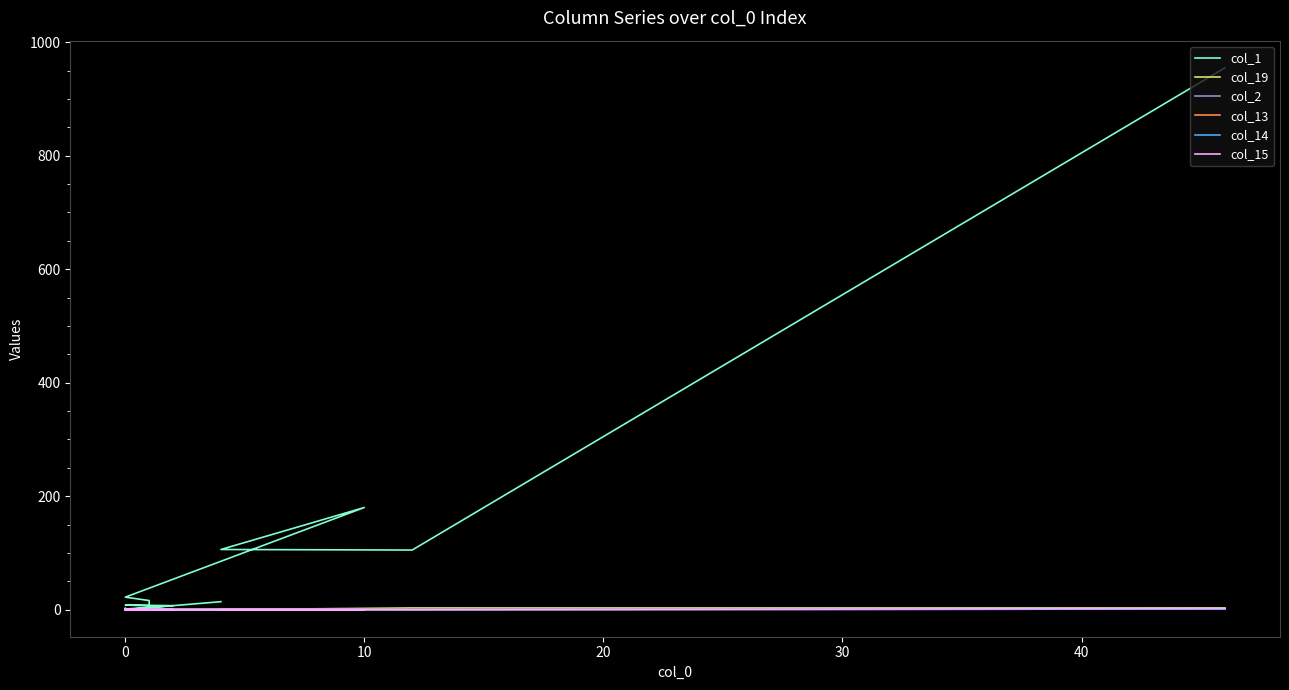

Is this an area chart (filled region under the line)?

No